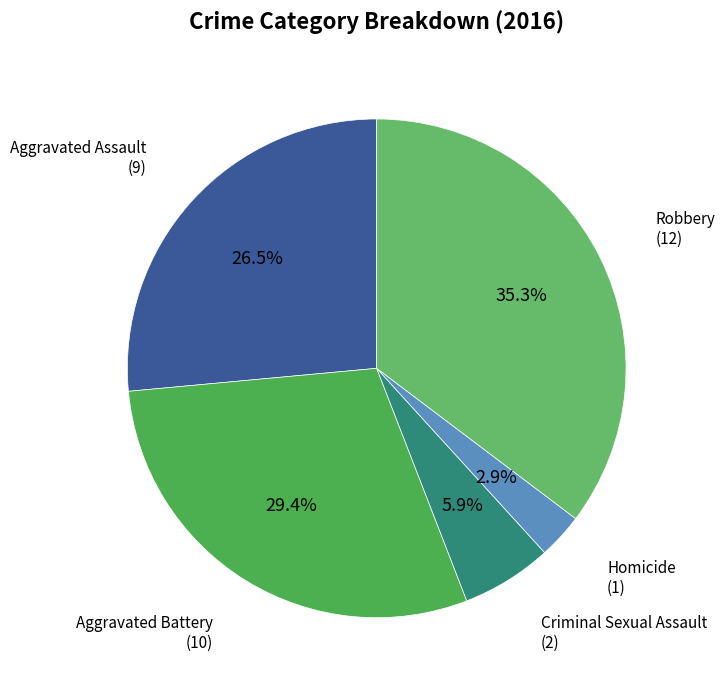

How many slices are in this pie chart?

5